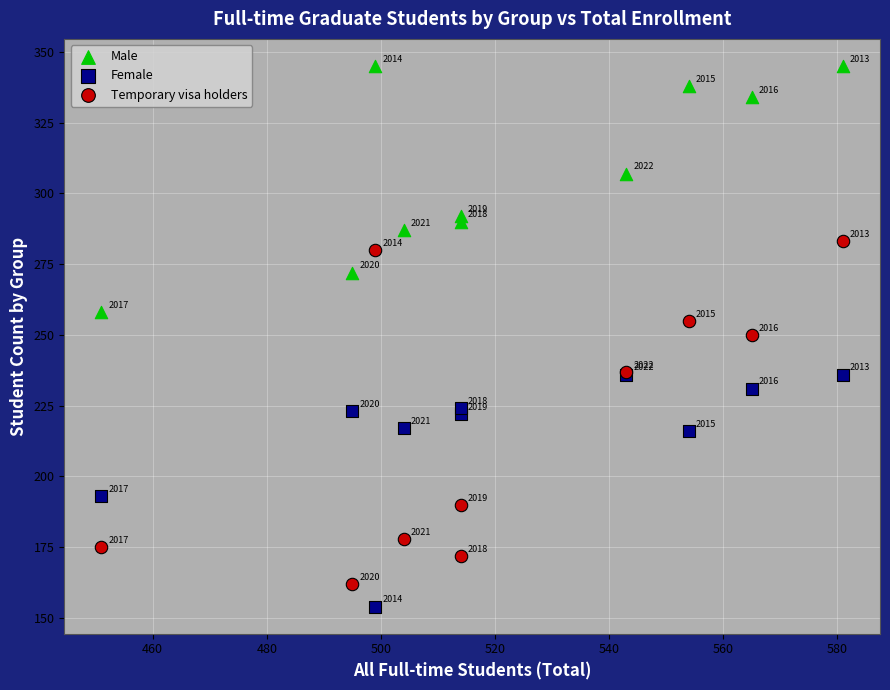

In the Male series, what Y value is closest to 301?

307